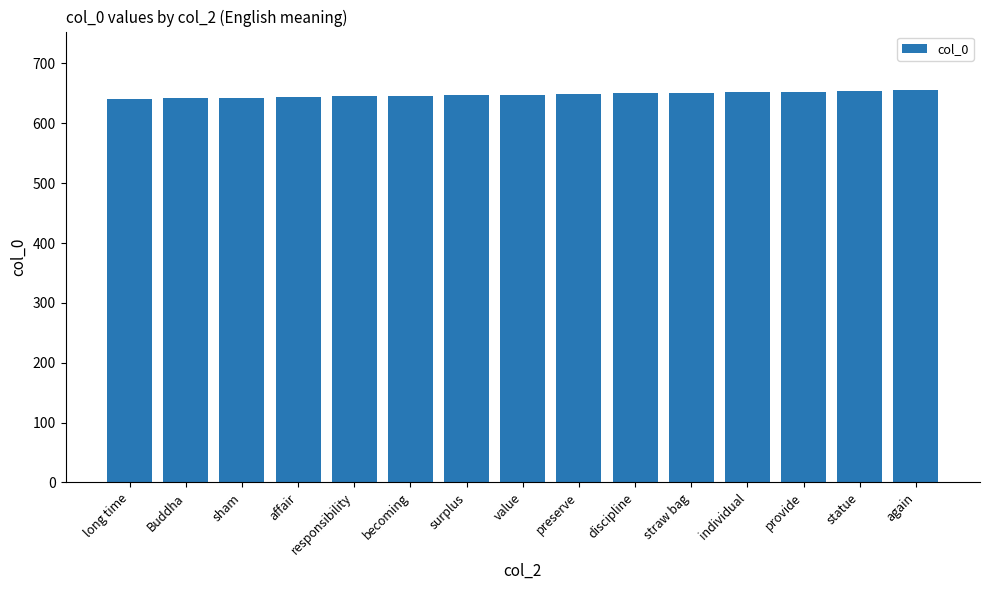

Is it true that the value at again is 655?

True